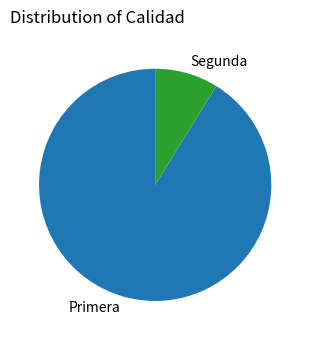

Do Primera and Segunda together represent more than half of the pie?

Yes